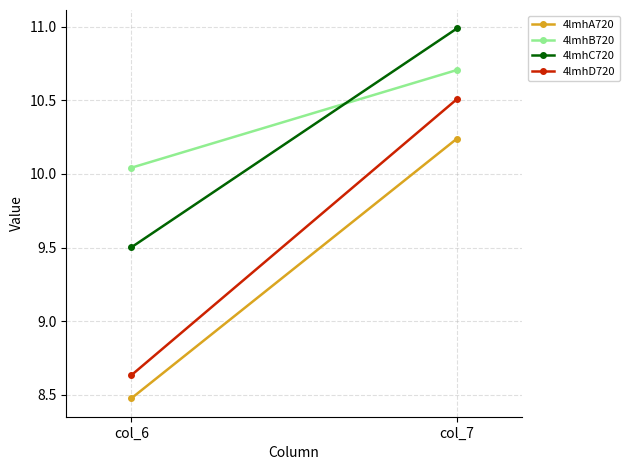

Rank the categories by 4lmhB720 value from highest to lowest.

col_7, col_6